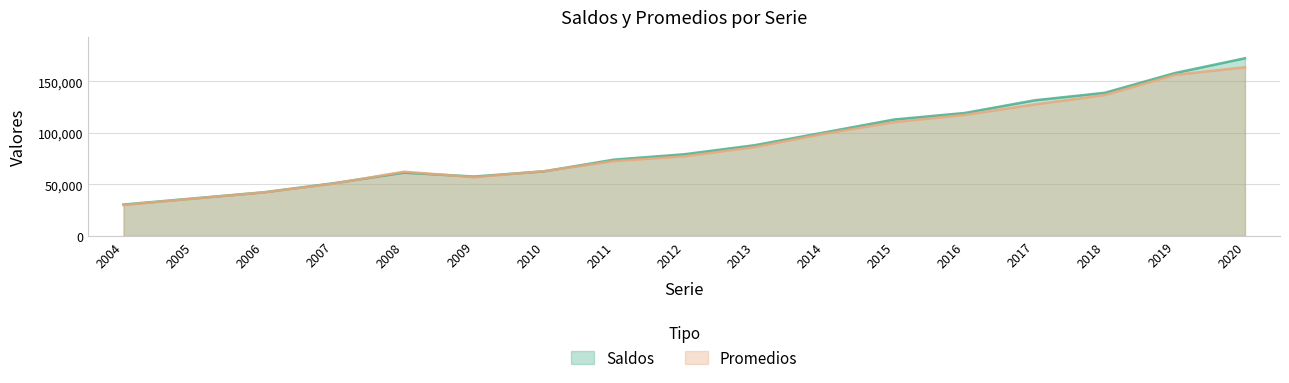

What is the minimum value shown in the chart?

30007